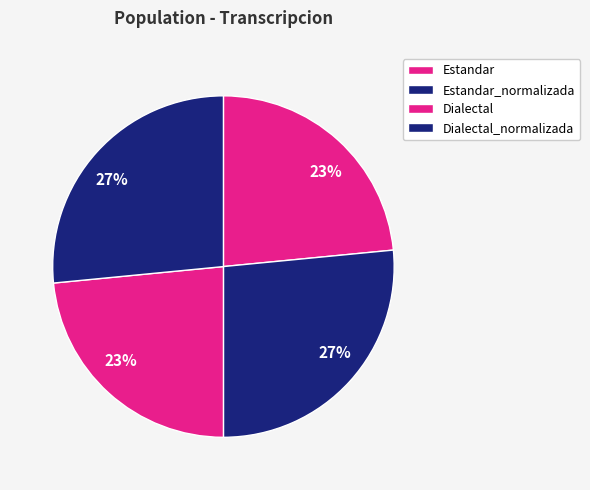

Is it true that Estandar_normalizada is 15% of the pie?

False